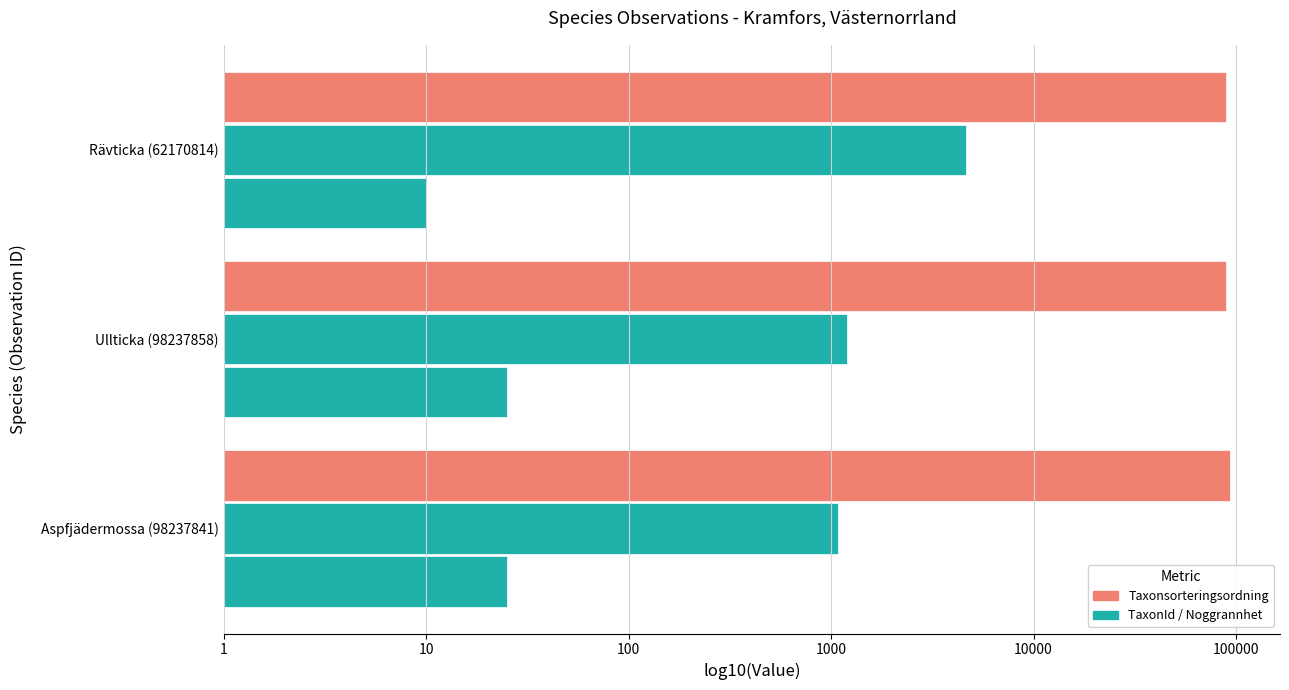

Reading right to left, extract all data points from this chart.

Taxonsorteringsordning: 5.0	5.0	5.0
TaxonId: 3.0	3.1	3.7
Noggrannhet: 1.4	1.4	1.0